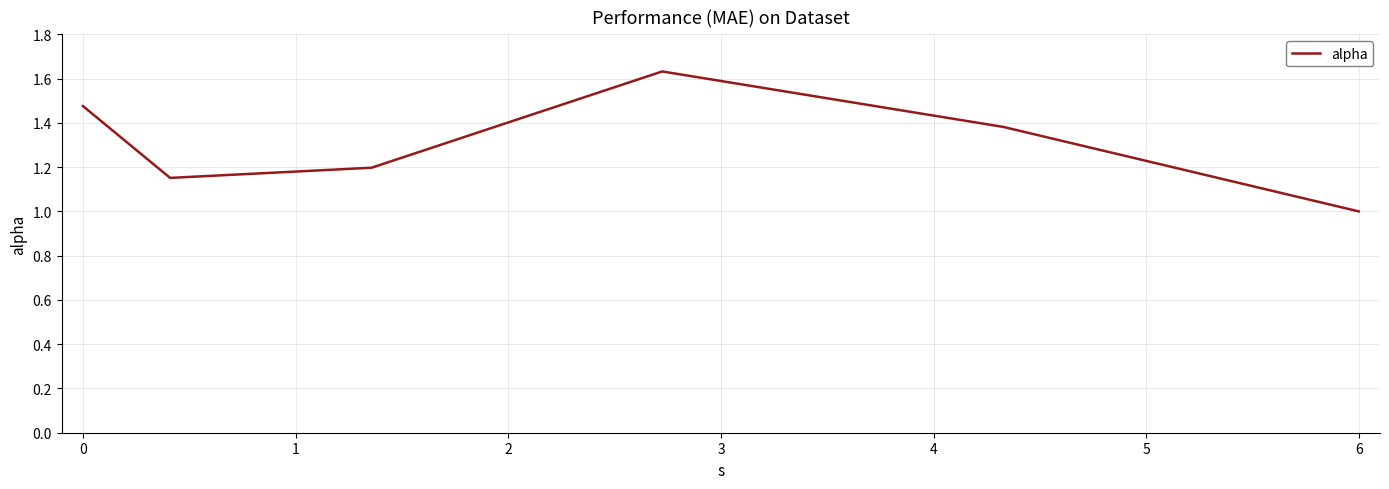

True or false: the data has more than 0 interior local peaks.

True